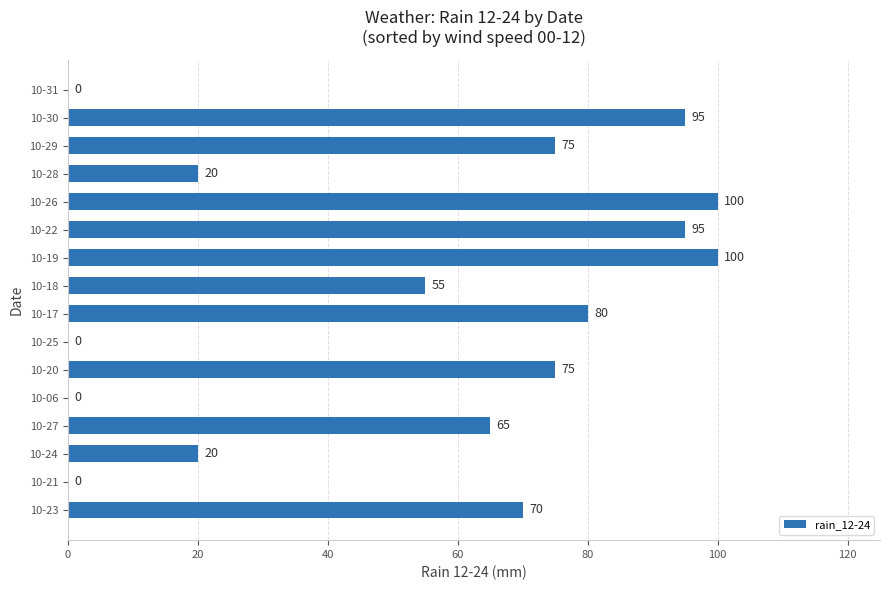

What is the average value?

53